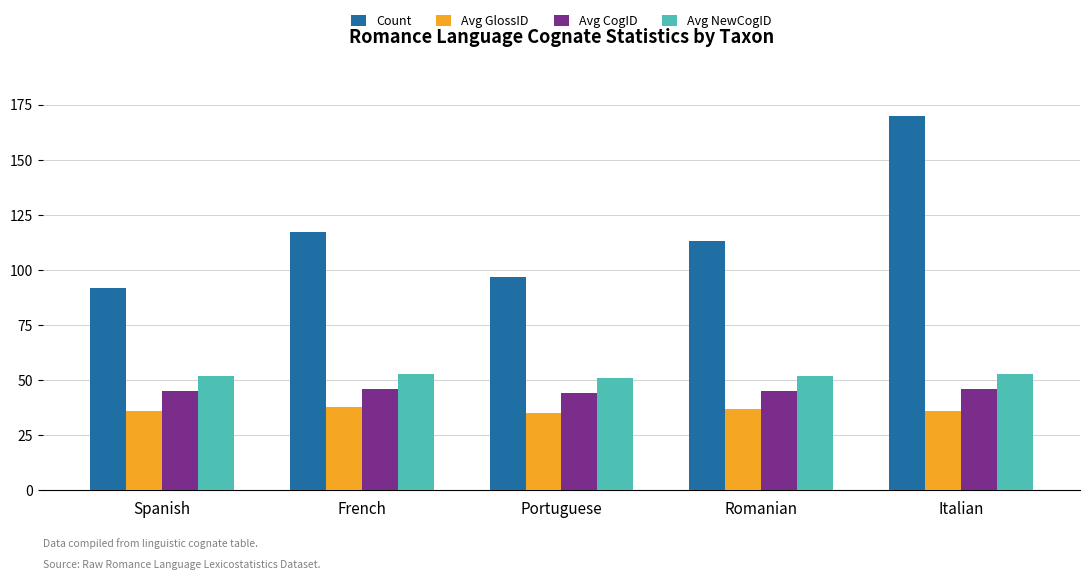

Rank the categories by Count value from highest to lowest.

Italian, French, Romanian, Portuguese, Spanish